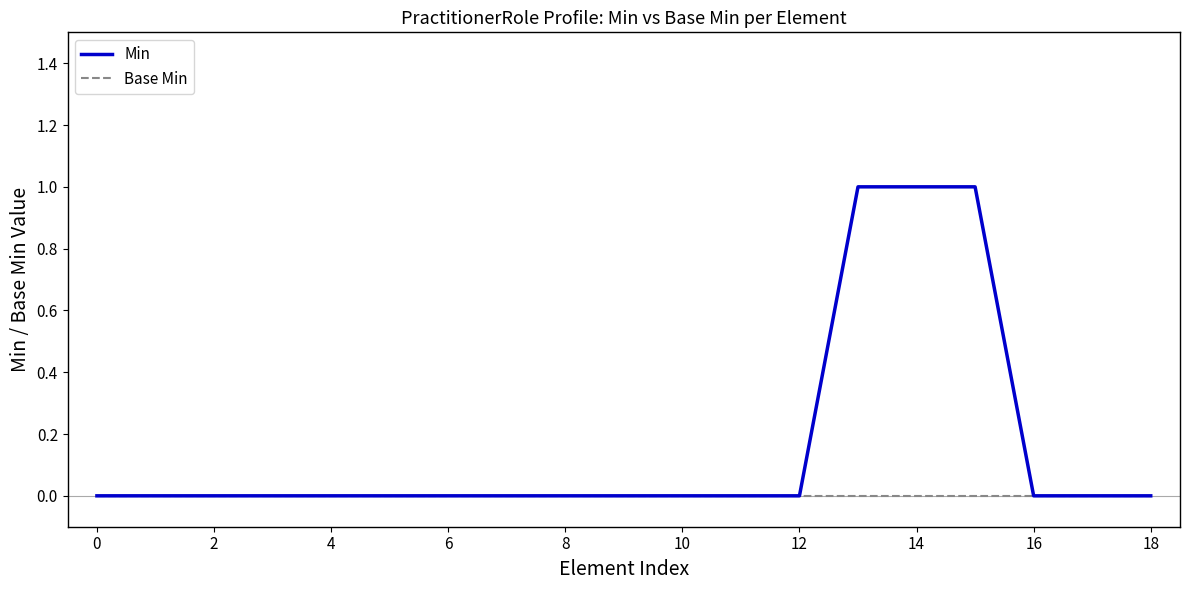

Which series has the largest total across all categories?

Min